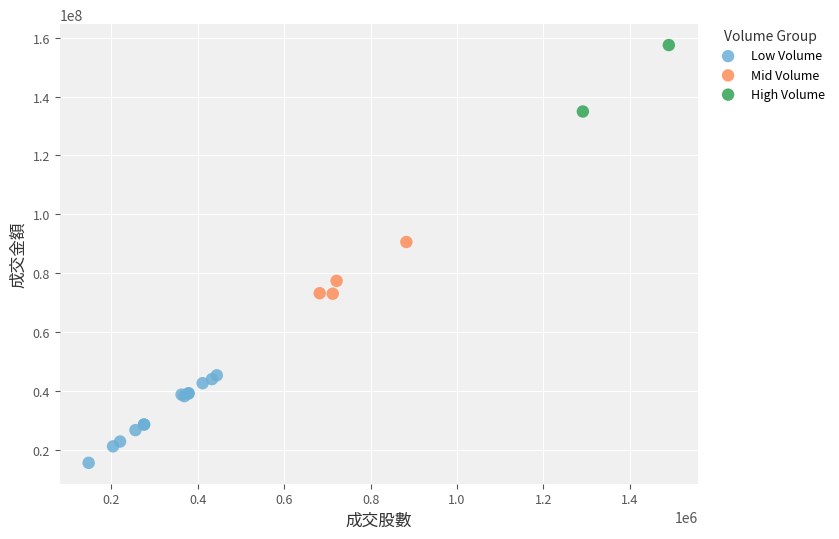

What are all the series names shown in the legend?

Low Volume, Mid Volume, High Volume